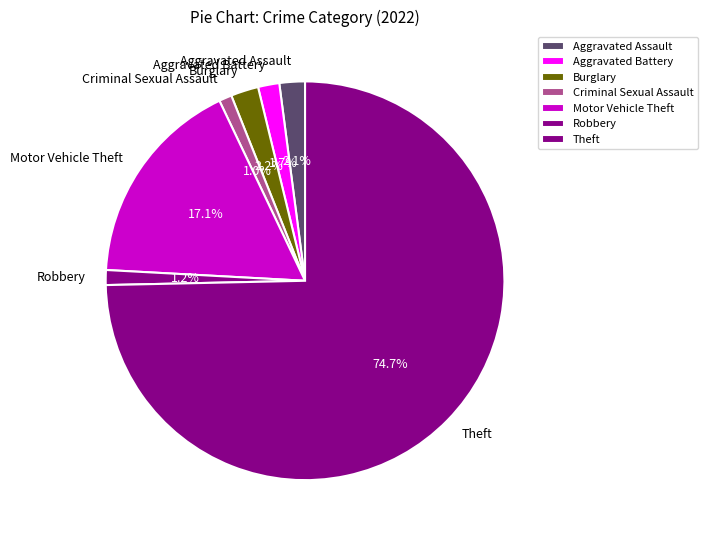

Which category has the biggest portion of the pie?

Theft